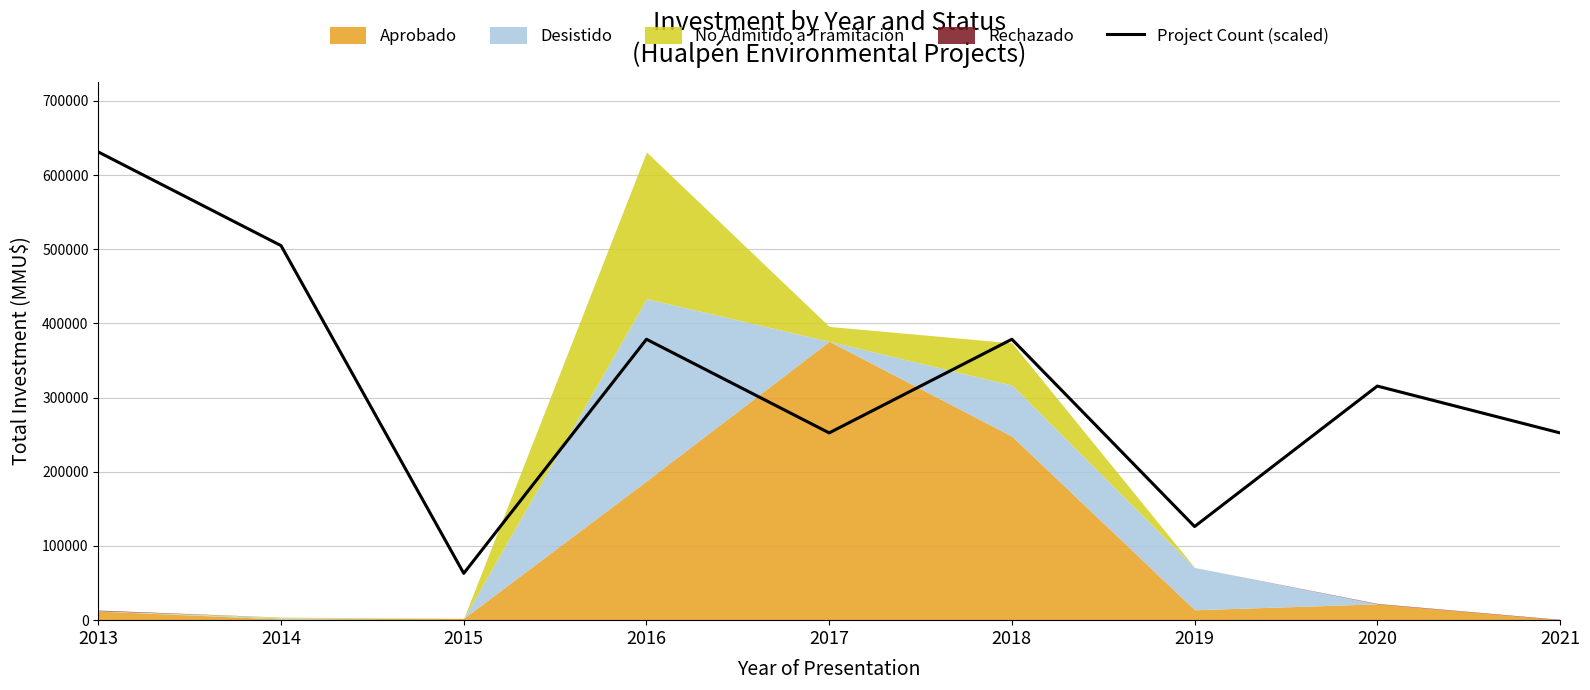

What is the smallest value displayed?

63120.8